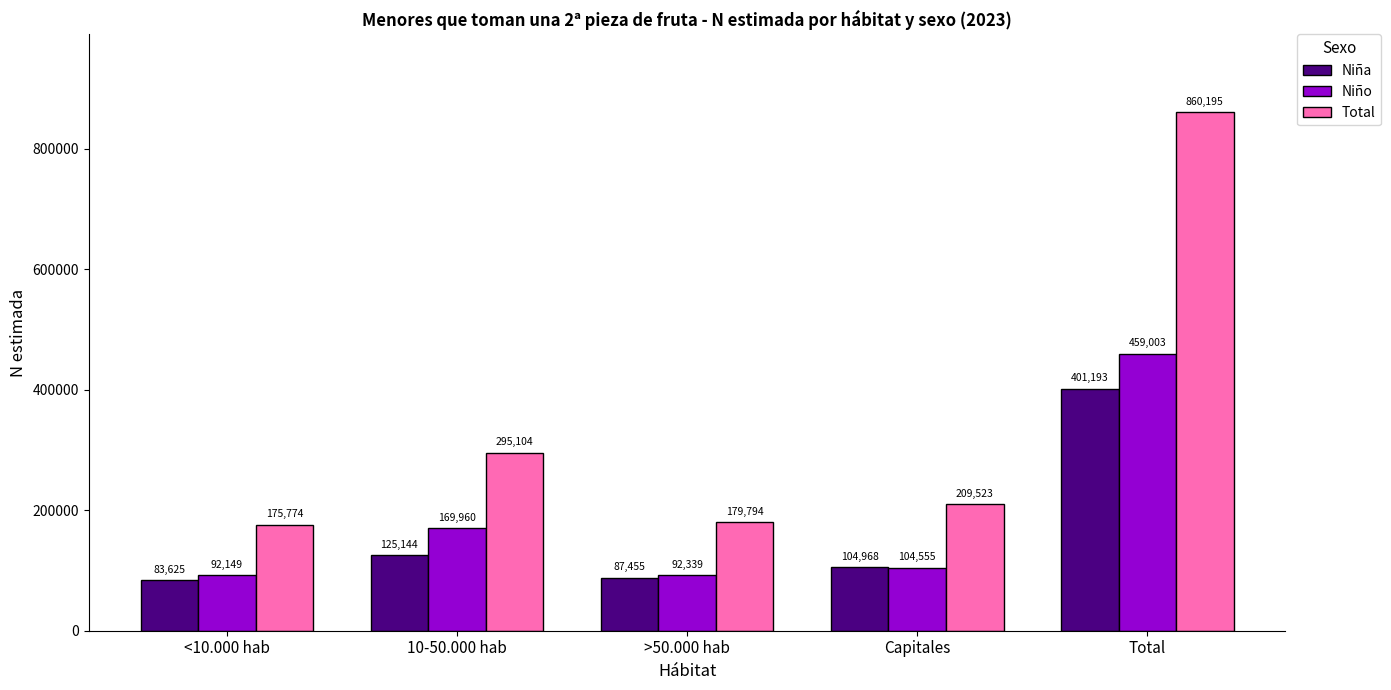

Is it true that Niña equals 125144 at 10-50.000 hab?

True